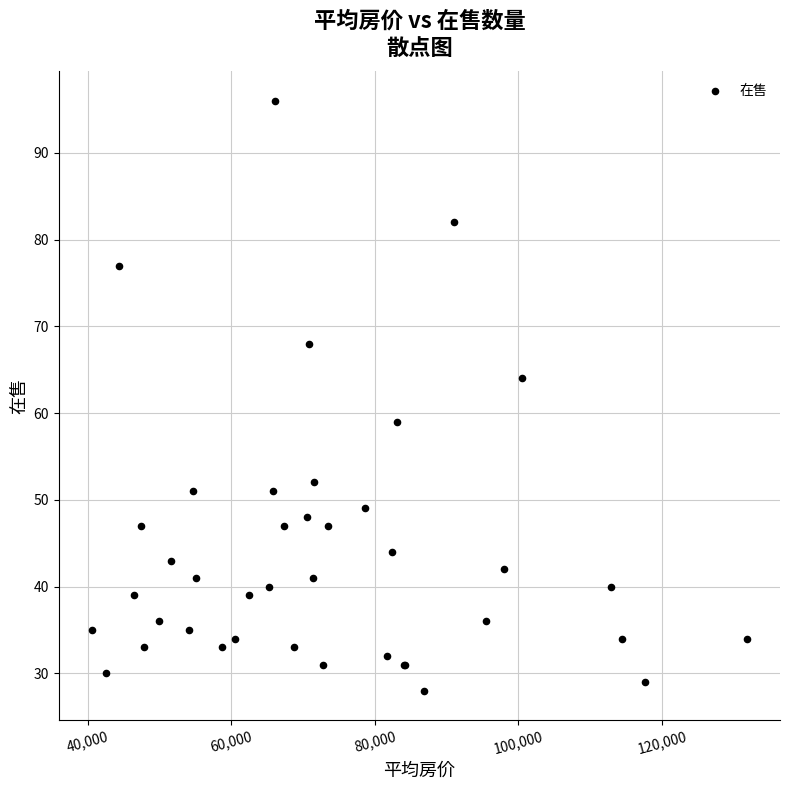

What Y value in the scatter plot is closest to 62?

64